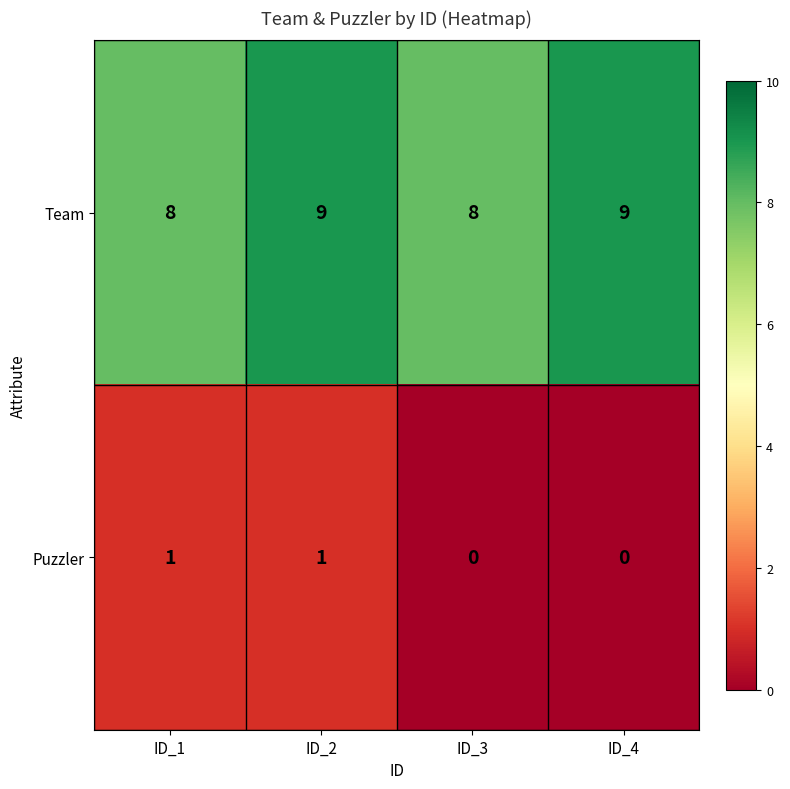

At which category is the sum across all series the highest?

ID_2